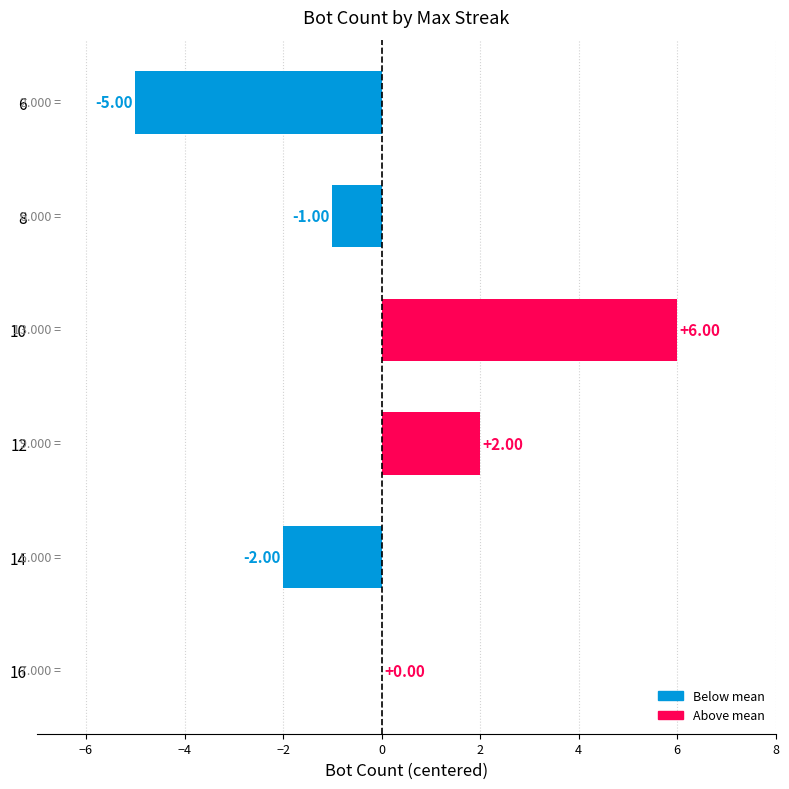

At which label is the value closest to 0?

16